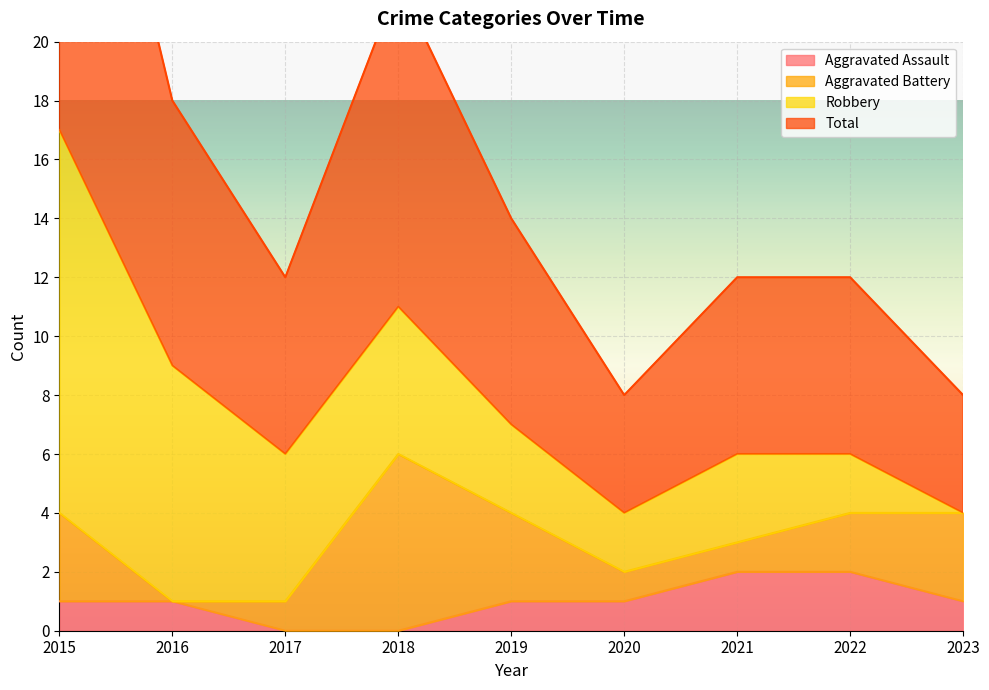

The value of Aggravated Assault at 2015 is 1. True or false?

True